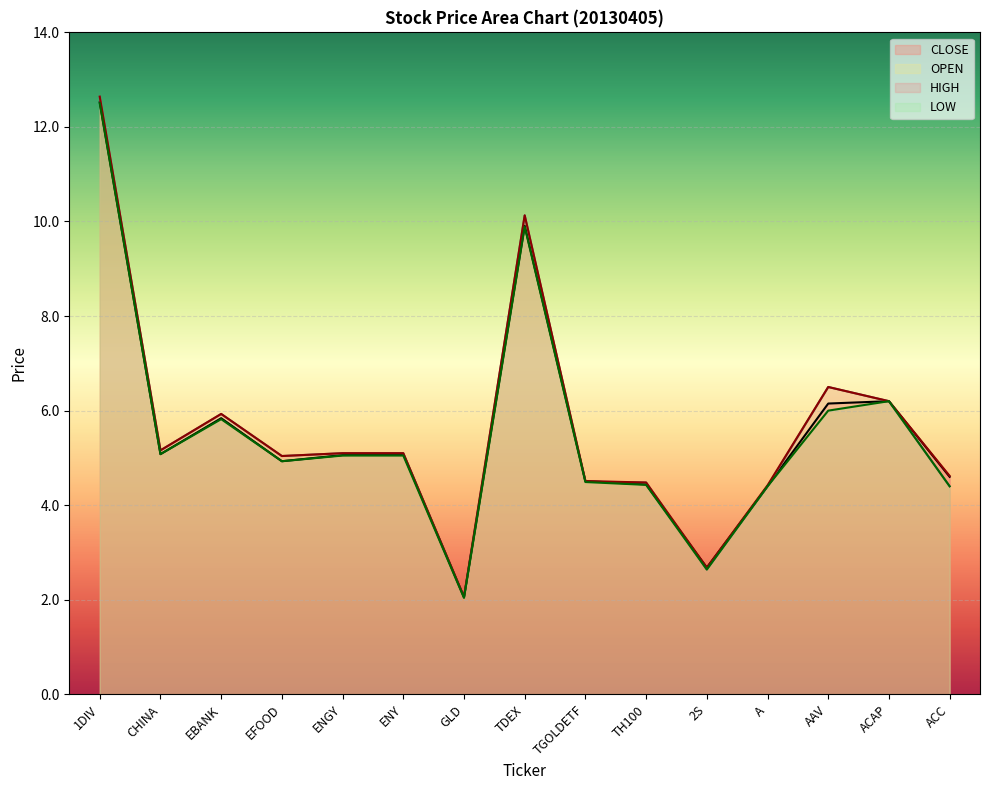

What is the label of the 7th point from the left?

GLD